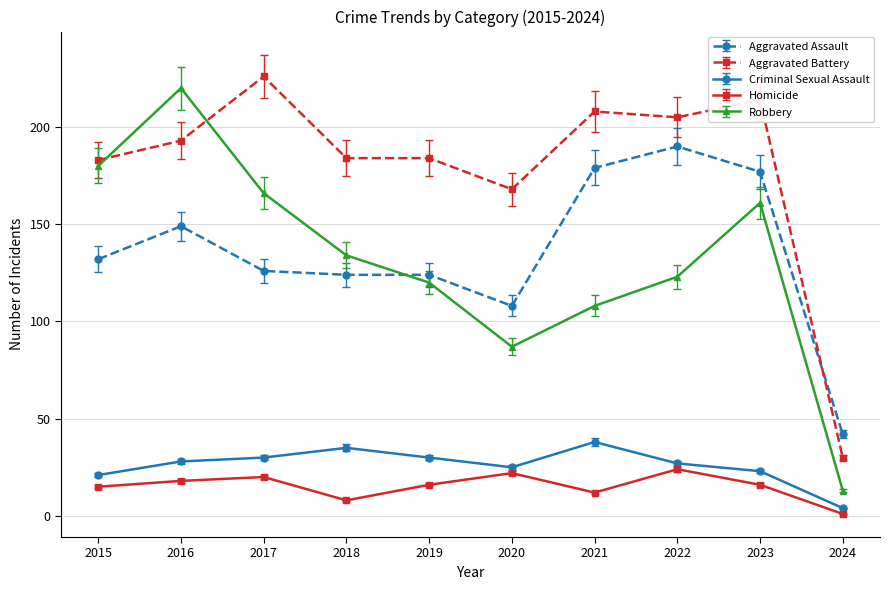

Which series has the largest total across all categories?

Aggravated Battery